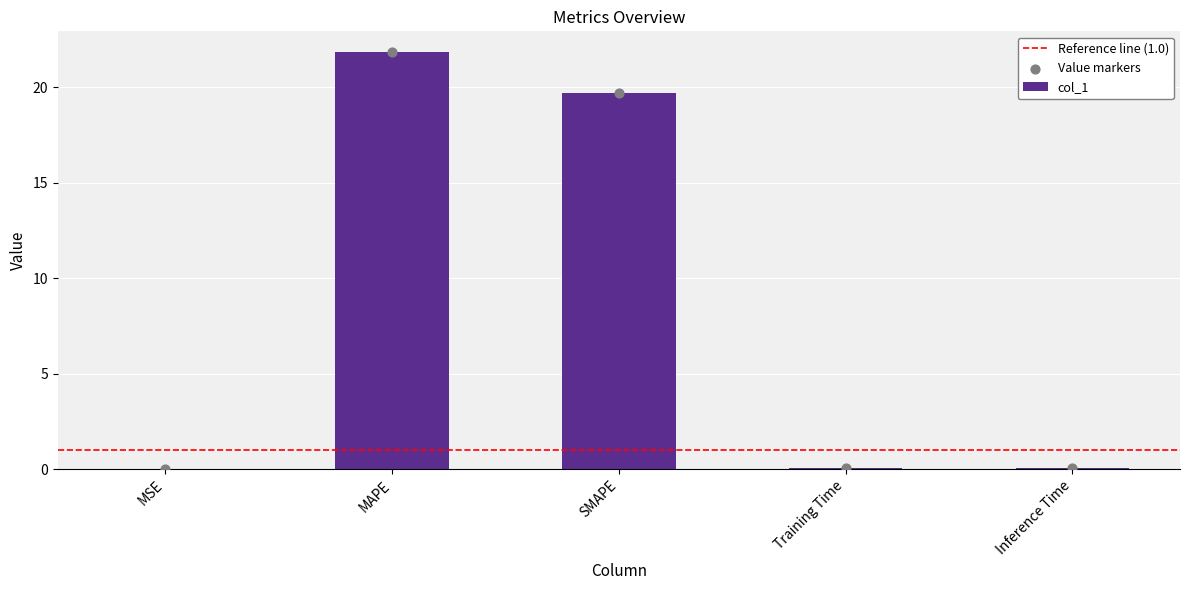

Between MAPE and SMAPE, which is larger?

MAPE